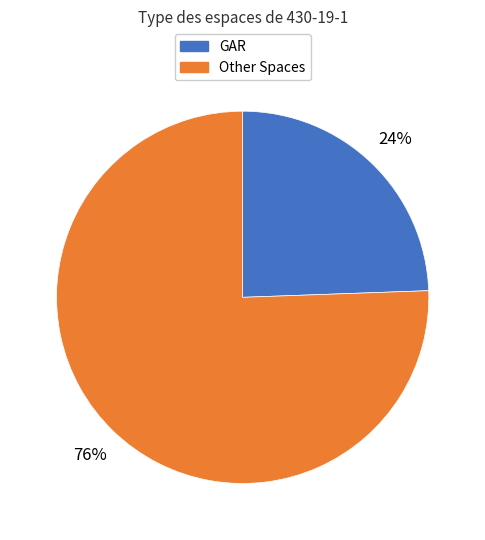

How many slices are in this pie chart?

2